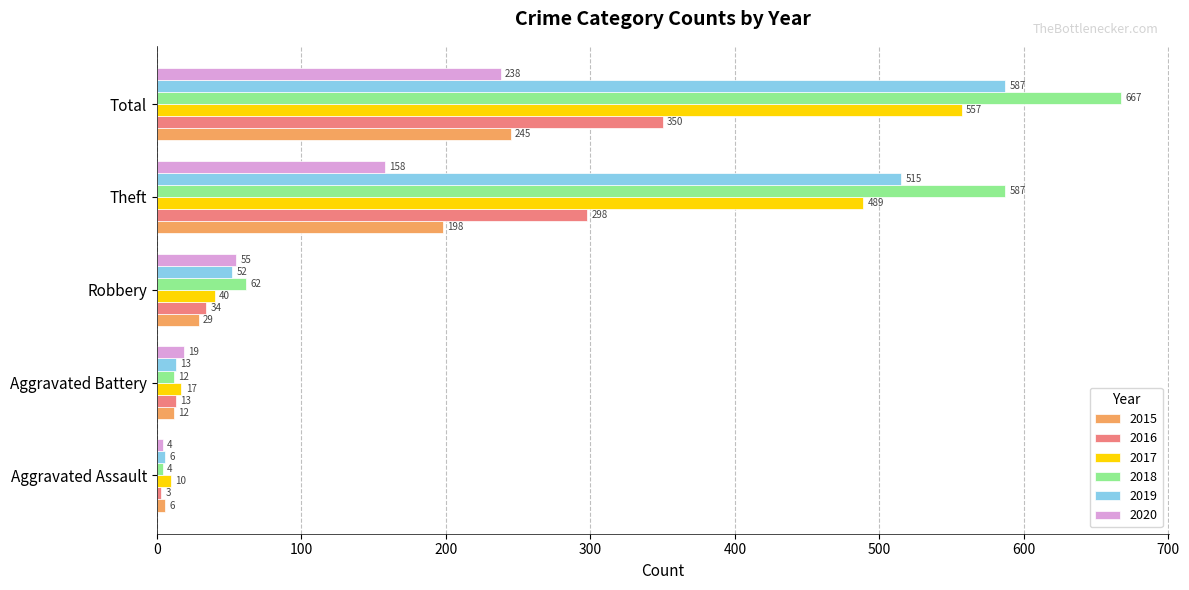

Is it true that 2017 equals 156 at Theft?

False